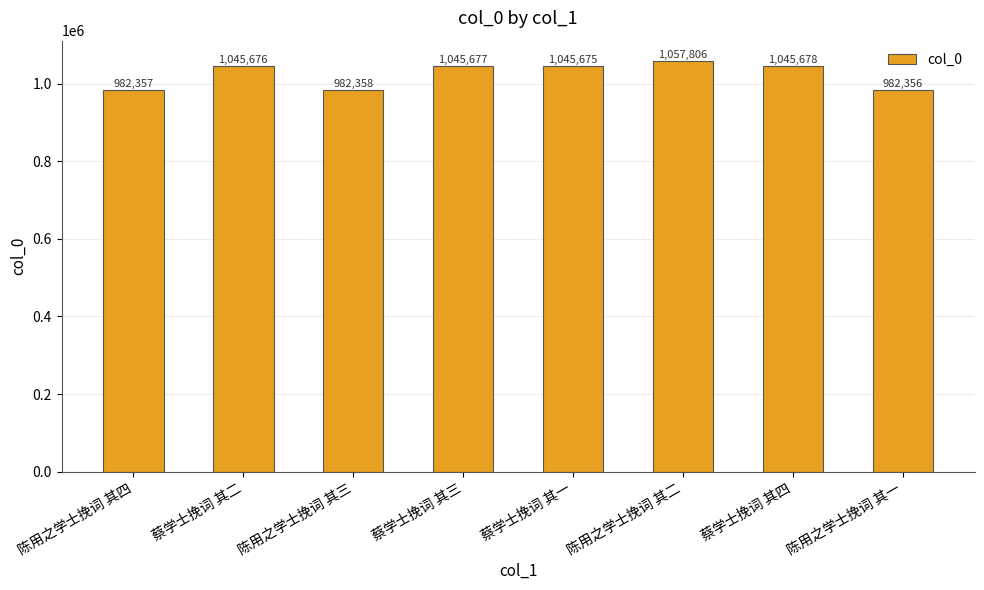

What is the change in value from 蔡学士挽词 其三 to 蔡学士挽词 其一?

-2